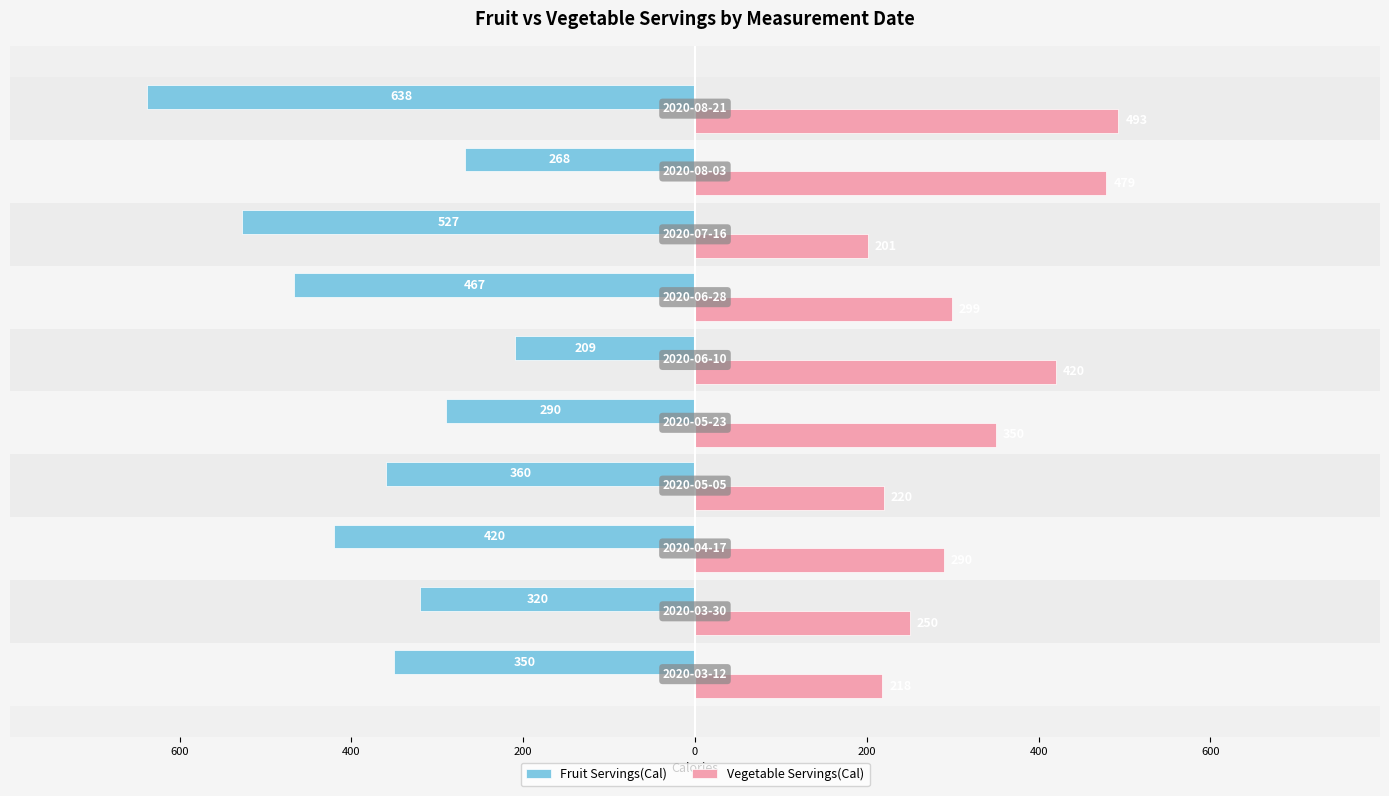

What are all the series names shown in the legend?

Fruit Servings(Cal), Vegetable Servings(Cal)